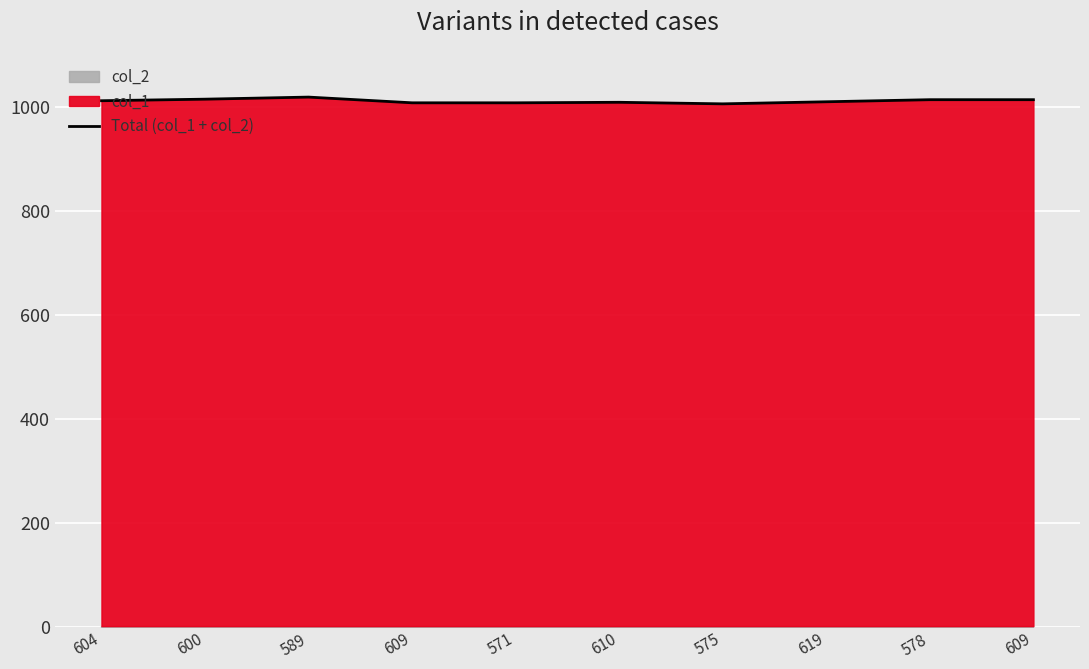

List the labels in order of value, smallest first.

575, 609, 571, 610, 619, 604, 578, 609, 600, 589